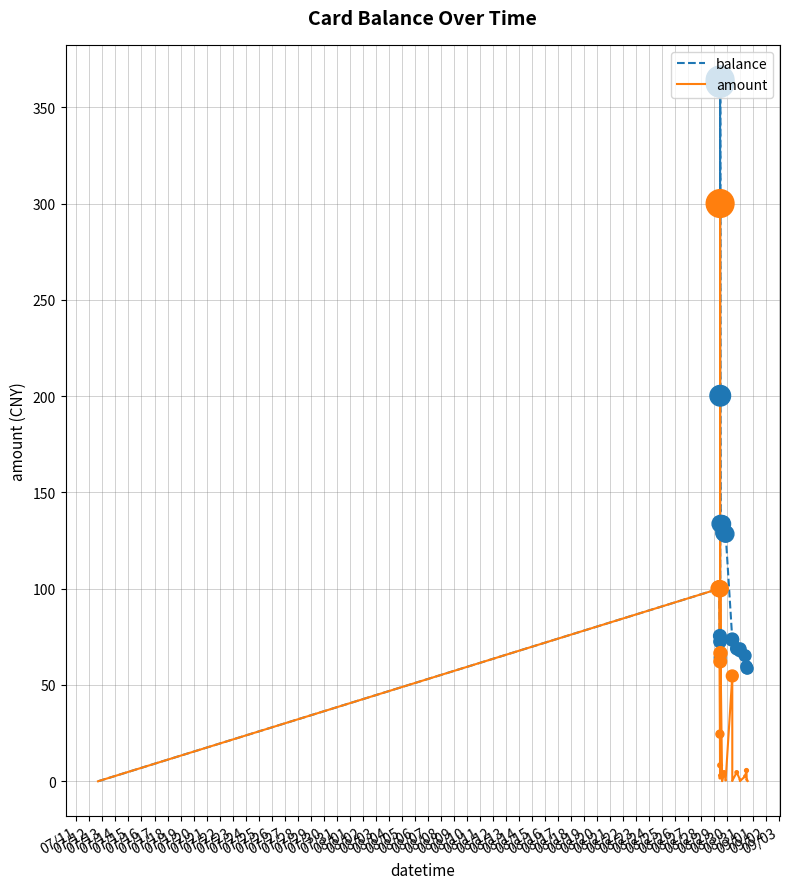

Which series has the largest total across all categories?

balance